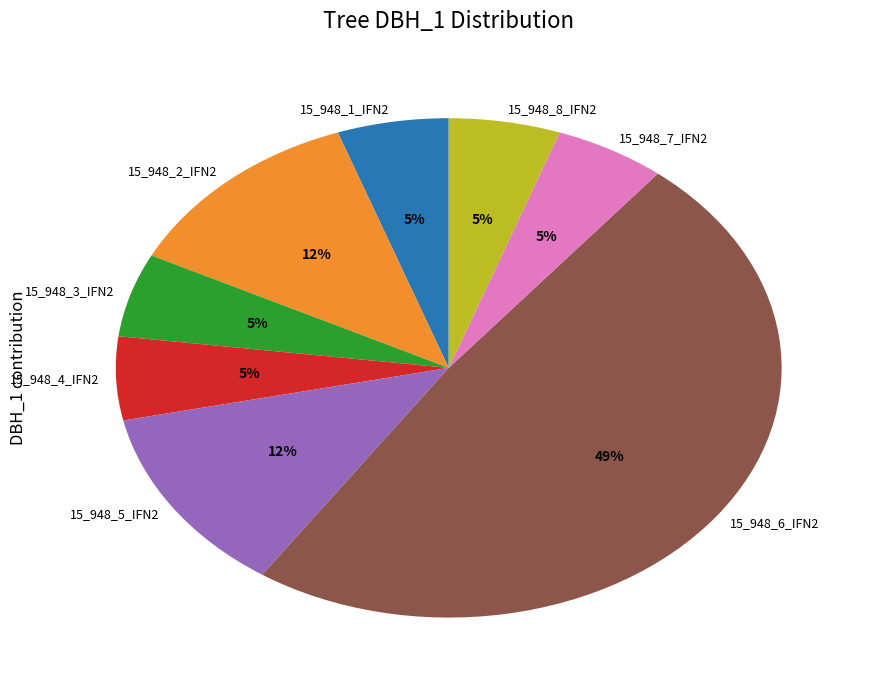

Does any single category account for the majority?

No